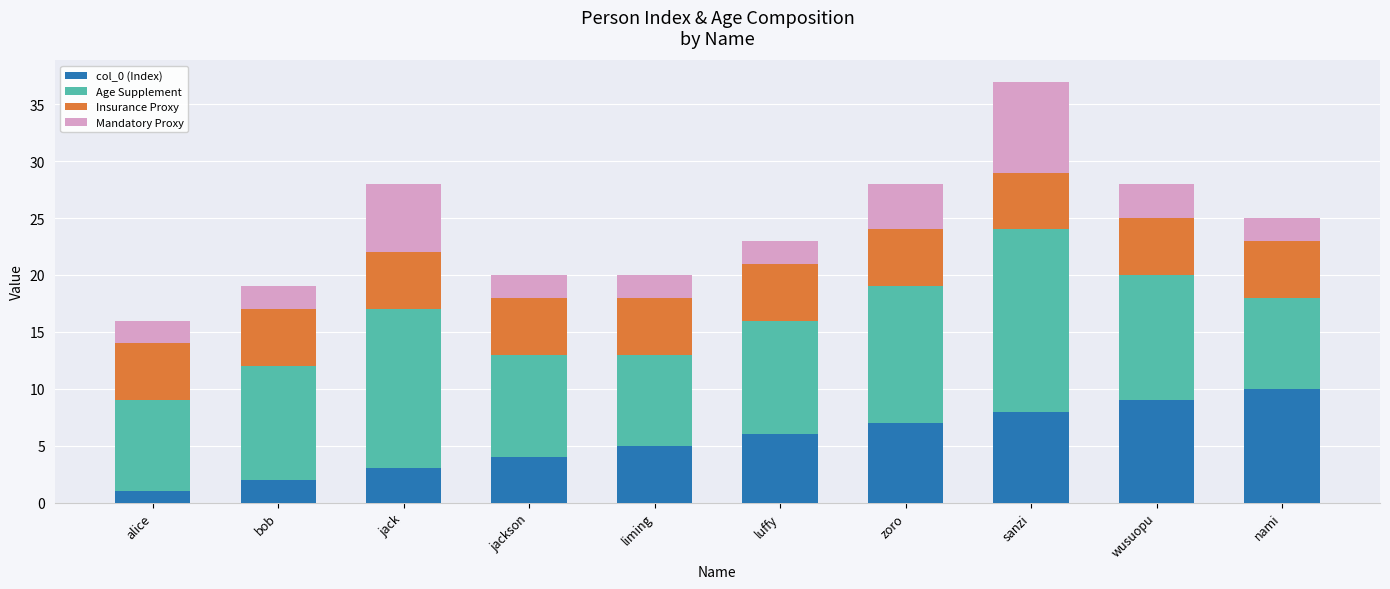

How many data points does each series have?

10